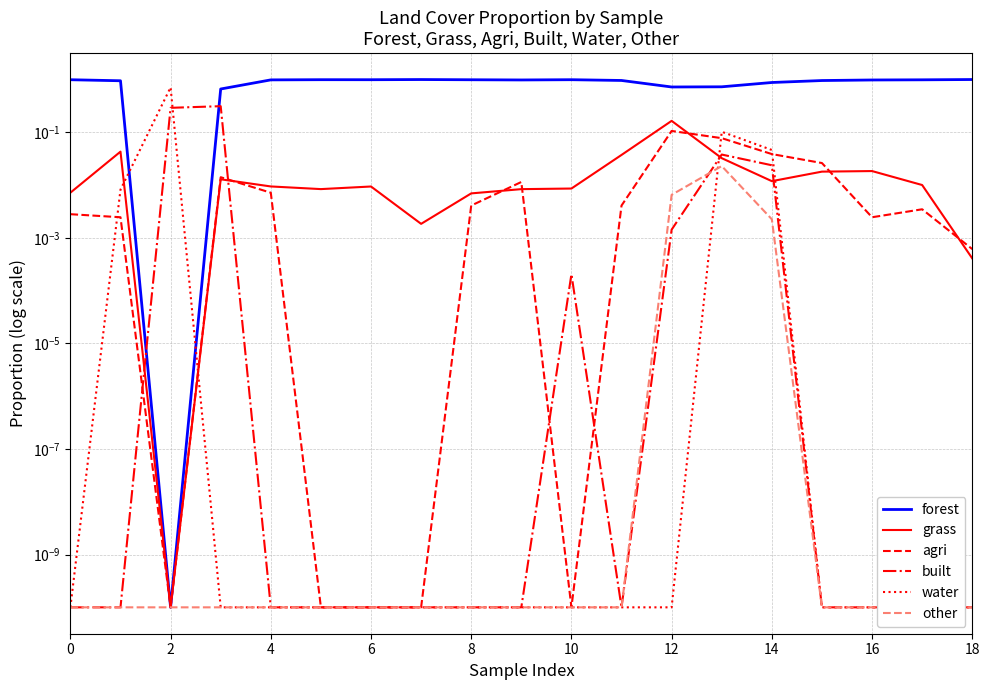

True or false: water has a value of 0.0 at 14.

True